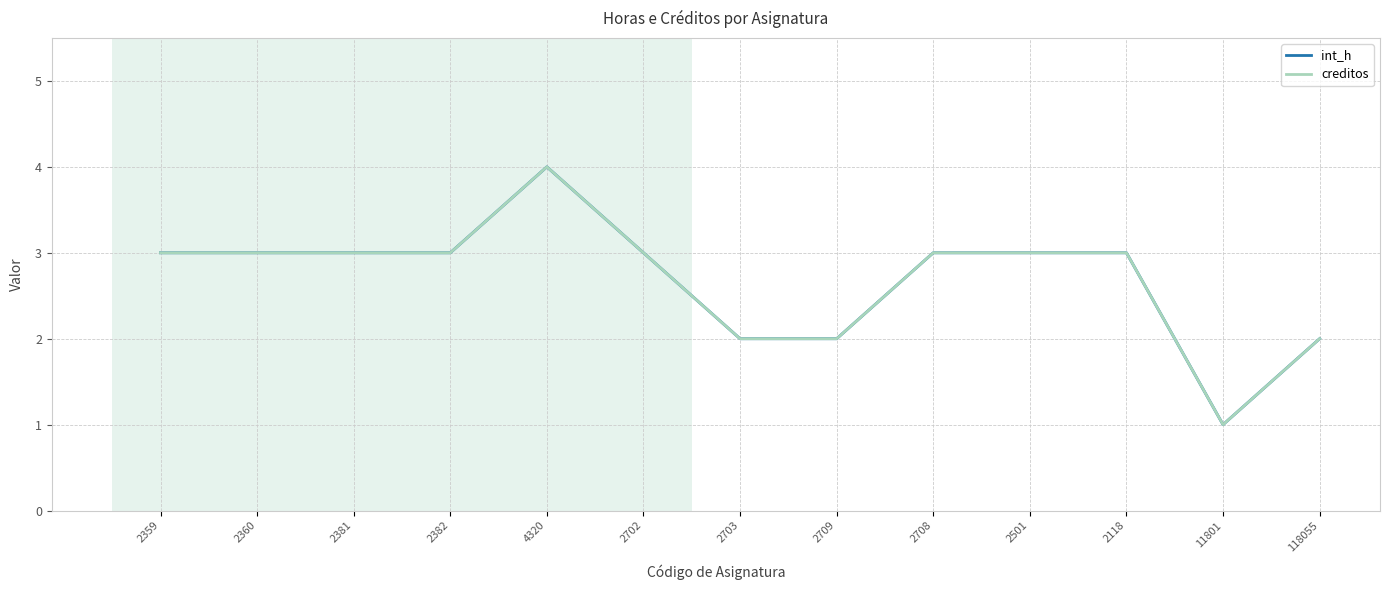

What is the label of the 9th point from the right?

4320